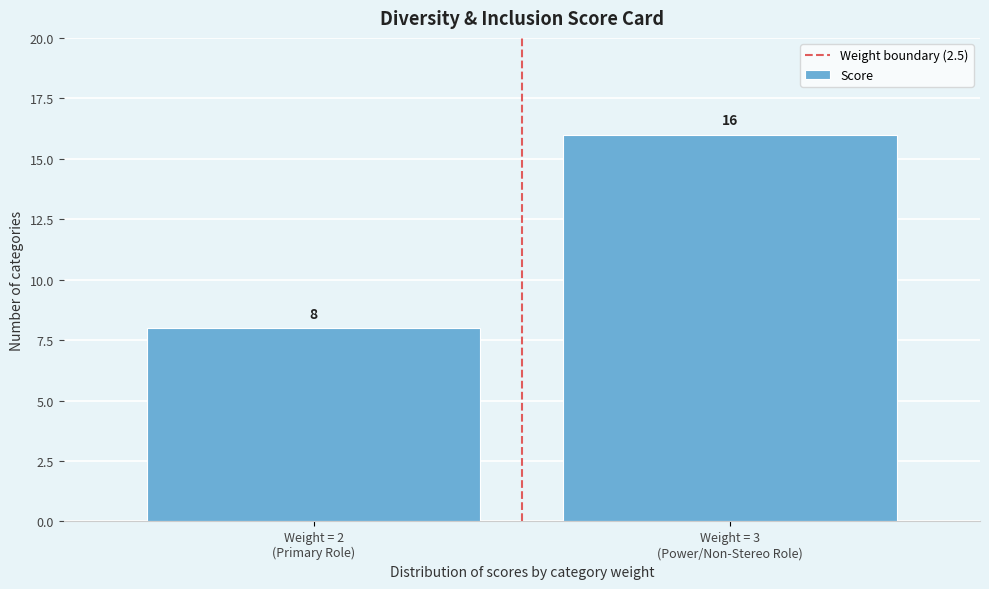

Reading left to right, what are all the values shown in this chart?

8	16